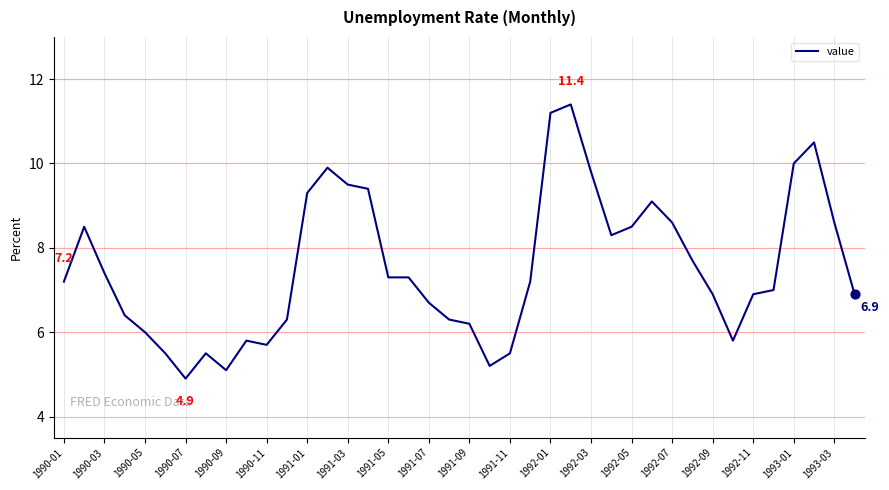

What is the maximum value shown in the chart?

11.4